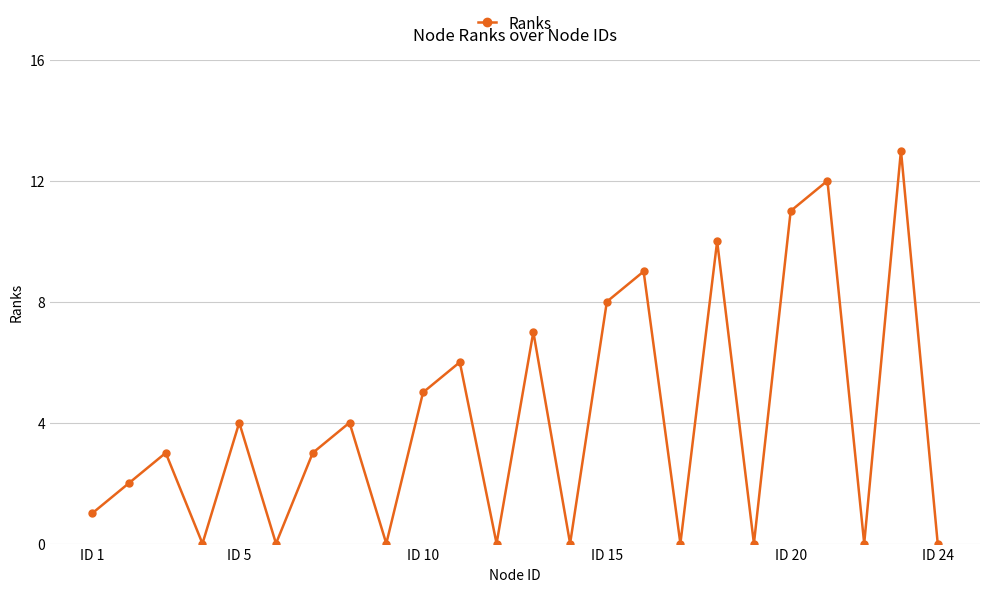

What is the sum of all values?

98